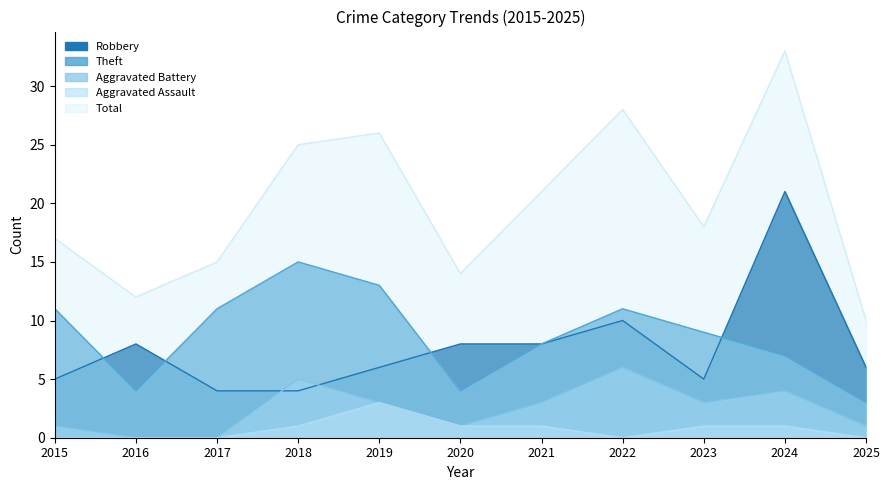

Reading left to right, transcribe all the data shown in this chart.

Robbery: 2015=5	2016=8	2017=4	2018=4	2019=6	2020=8	2021=8	2022=10	2023=5	2024=21	2025=6
Theft: 2015=11	2016=4	2017=11	2018=15	2019=13	2020=4	2021=8	2022=11	2023=9	2024=7	2025=3
Aggravated Battery: 2015=1	2016=0	2017=0	2018=5	2019=3	2020=1	2021=3	2022=6	2023=3	2024=4	2025=1
Aggravated Assault: 2015=0	2016=0	2017=0	2018=1	2019=3	2020=1	2021=1	2022=0	2023=1	2024=1	2025=0
Total: 2015=17	2016=12	2017=15	2018=25	2019=26	2020=14	2021=21	2022=28	2023=18	2024=33	2025=10